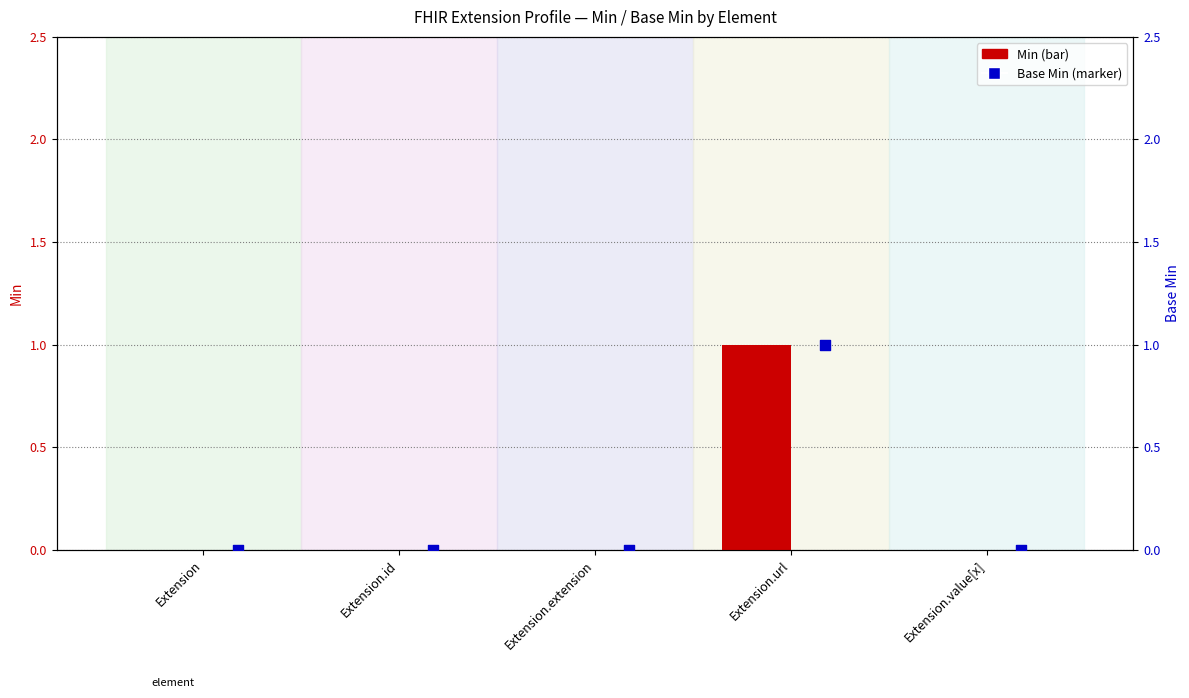

Which series contains the lowest Y value?

Min